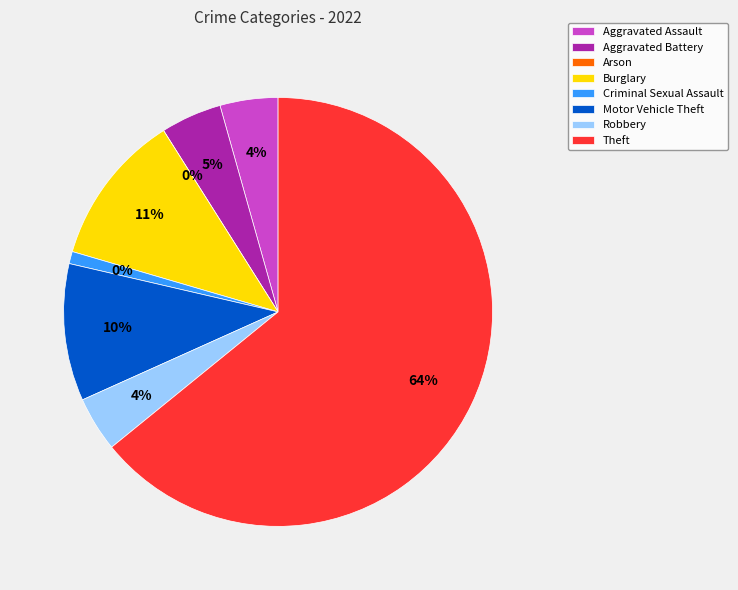

Which category has the biggest portion of the pie?

Theft